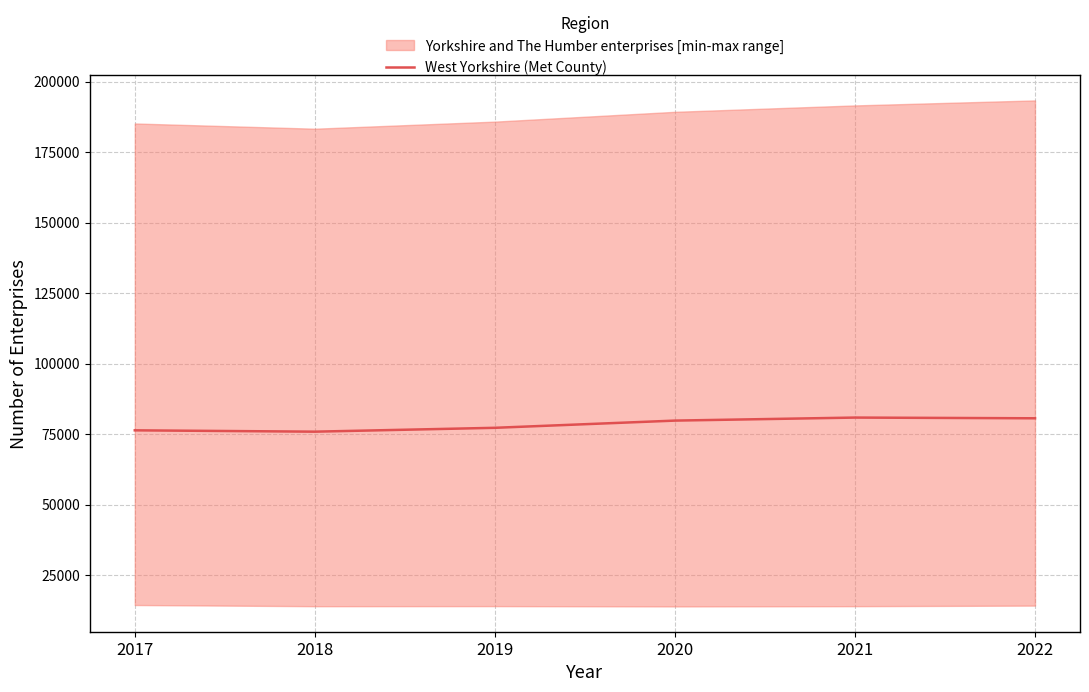

True or false: the data has more than 2 interior local peaks.

False